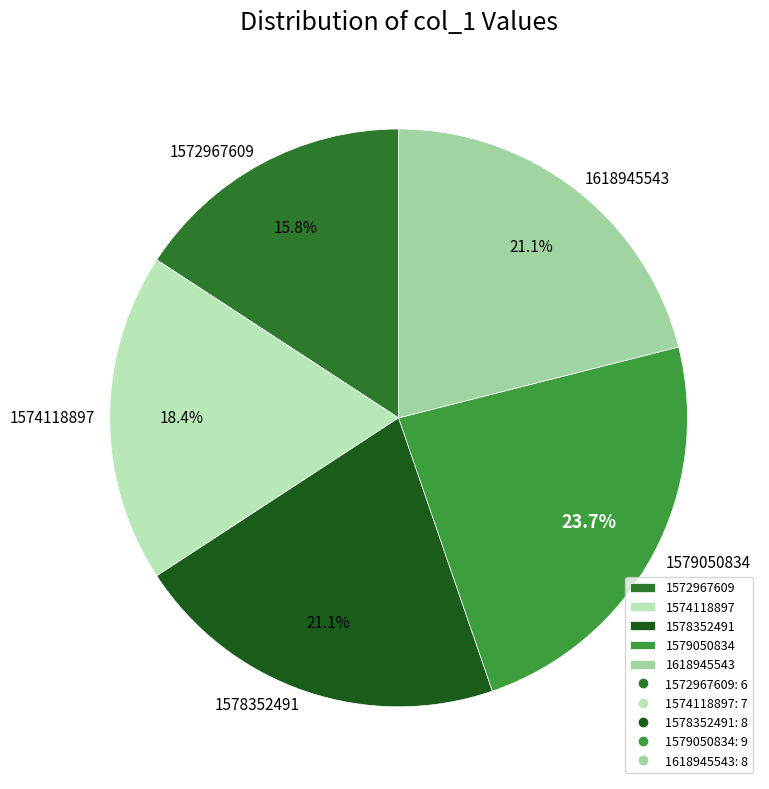

How many slices are in this pie chart?

5